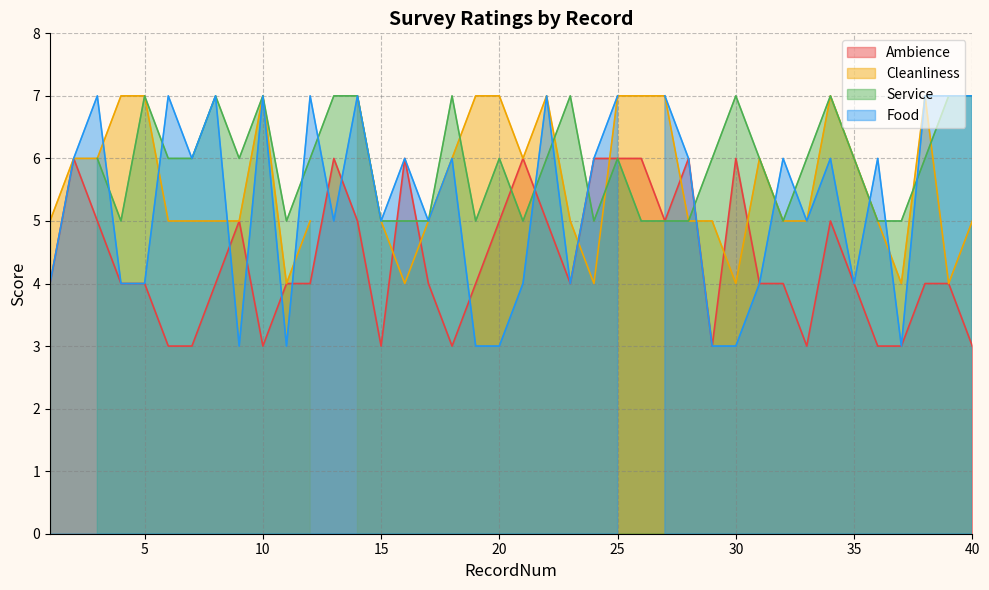

How many times do Cleanliness and Ambience cross each other?

10